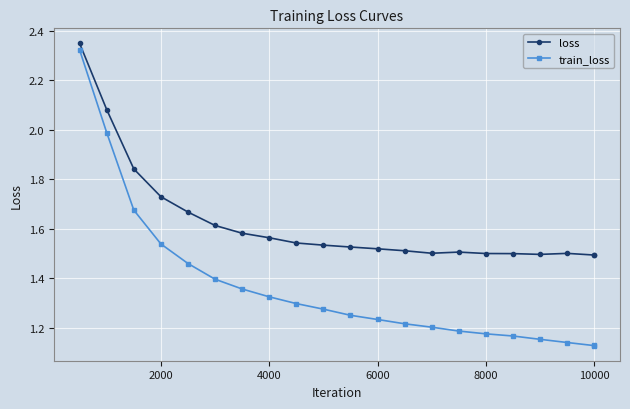

What is the sum of all loss values?

34.1